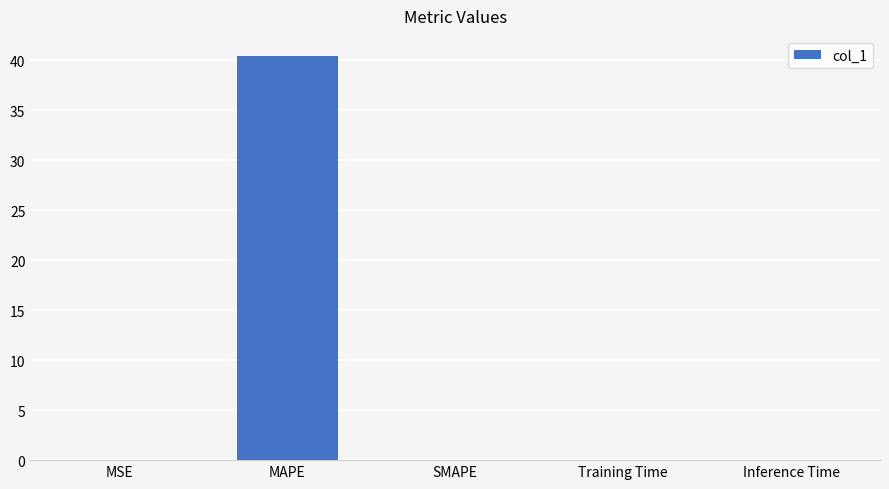

At which category does the chart reach its peak across all series?

MAPE